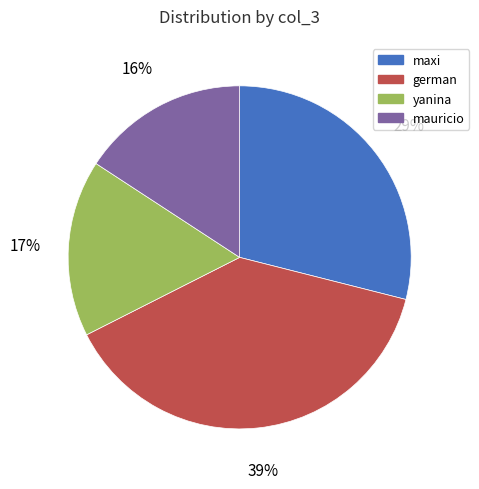

To the nearest percent, what is the difference between the german and mauricio slice percentages?

23%